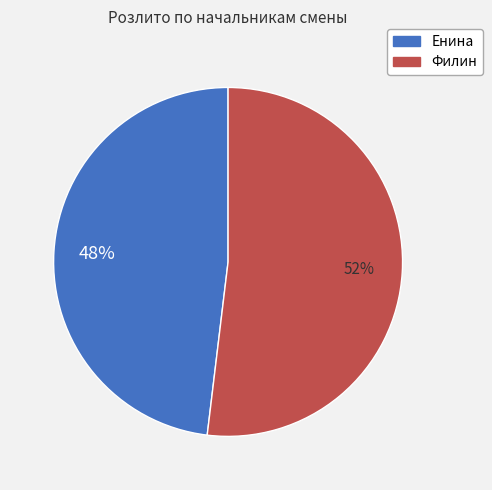

To the nearest percent, what is the combined percentage of Филин and Енина?

100%